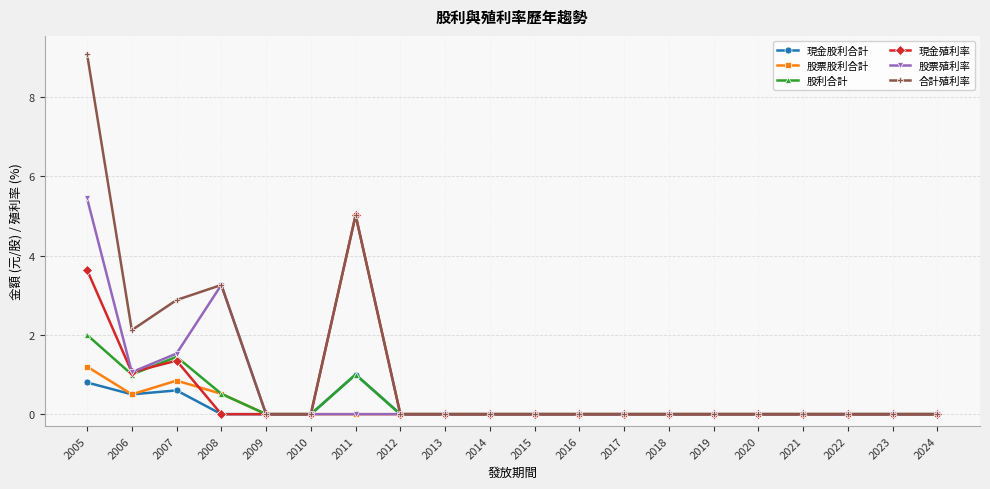

Which series has the largest total across all categories?

合計殖利率